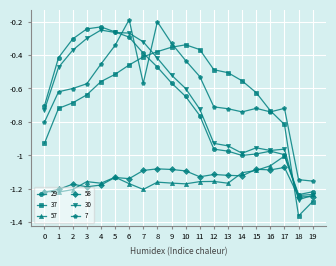

List the series in order of their peak value, highest first.

7, 29, 30, 37, 57, 58